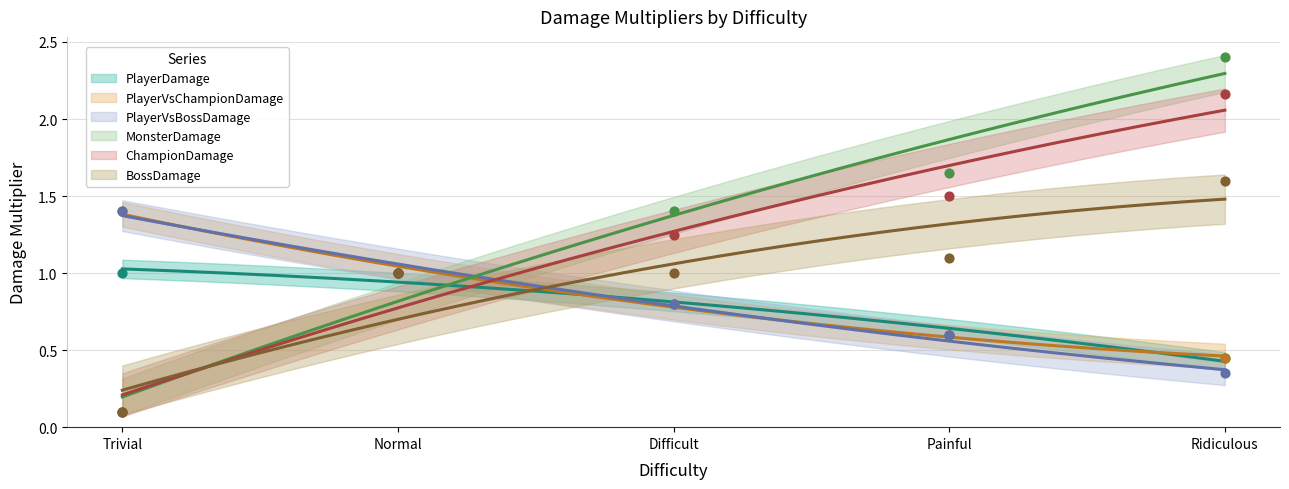

At which category is the sum across all series the highest?

Ridiculous